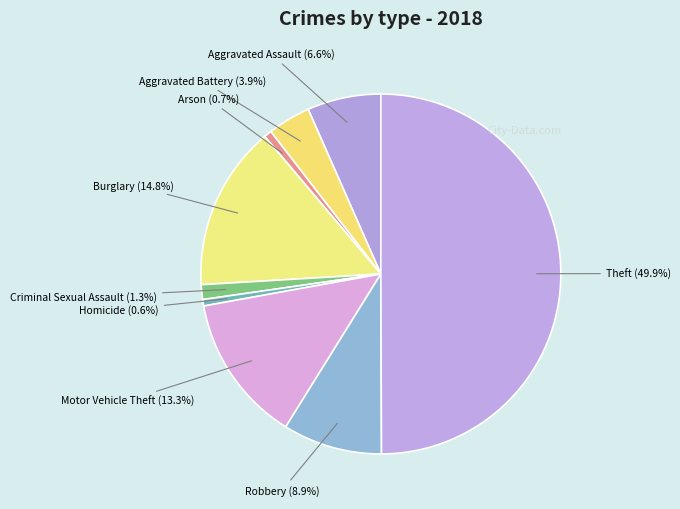

Count the number of slices in the pie.

9